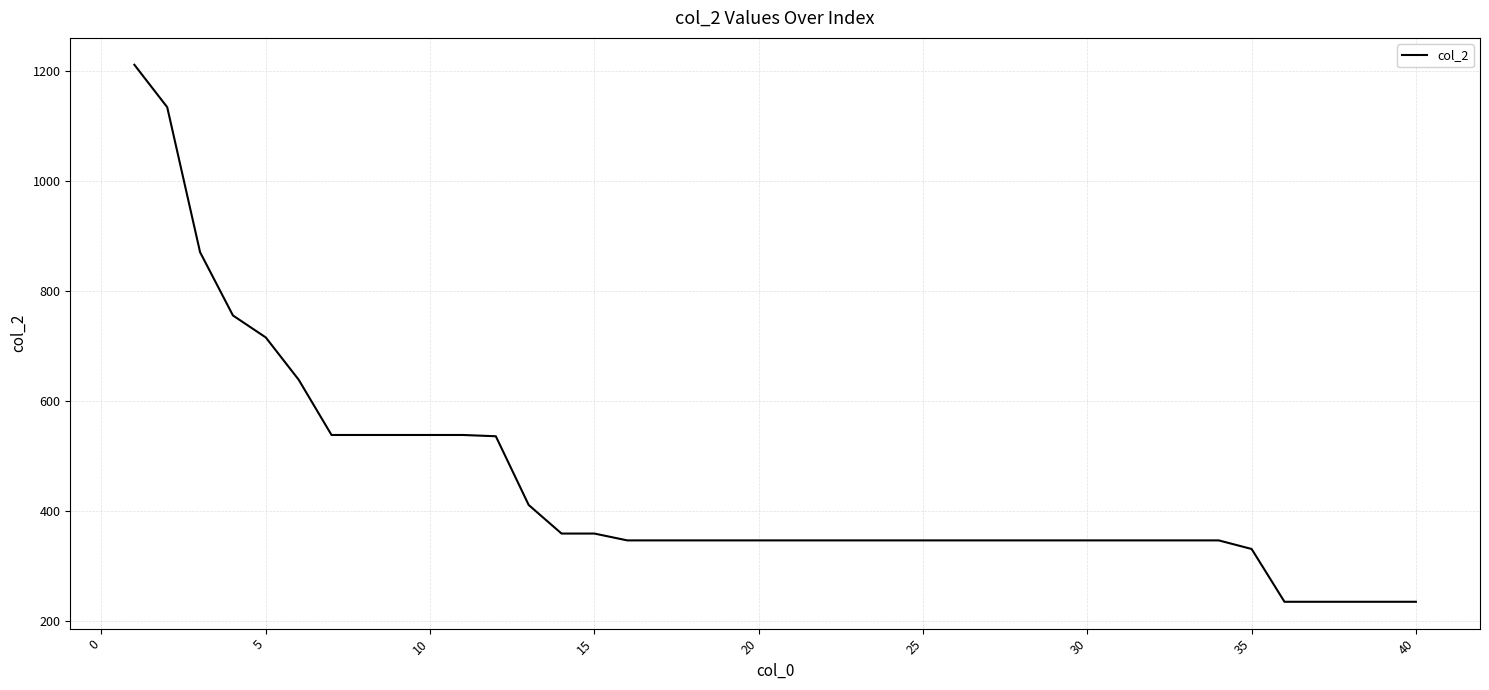

What is the greatest value displayed?

1212.1